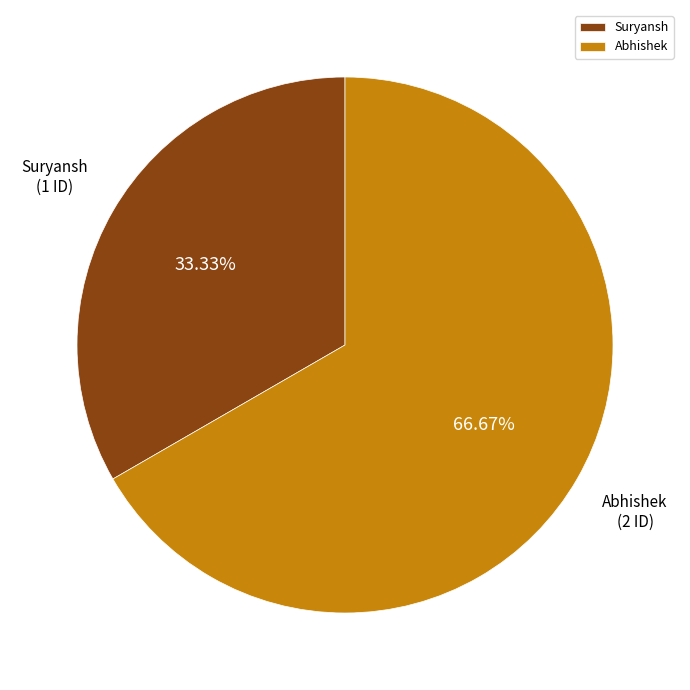

What percentage do Abhishek and Suryansh together represent?

100.0%